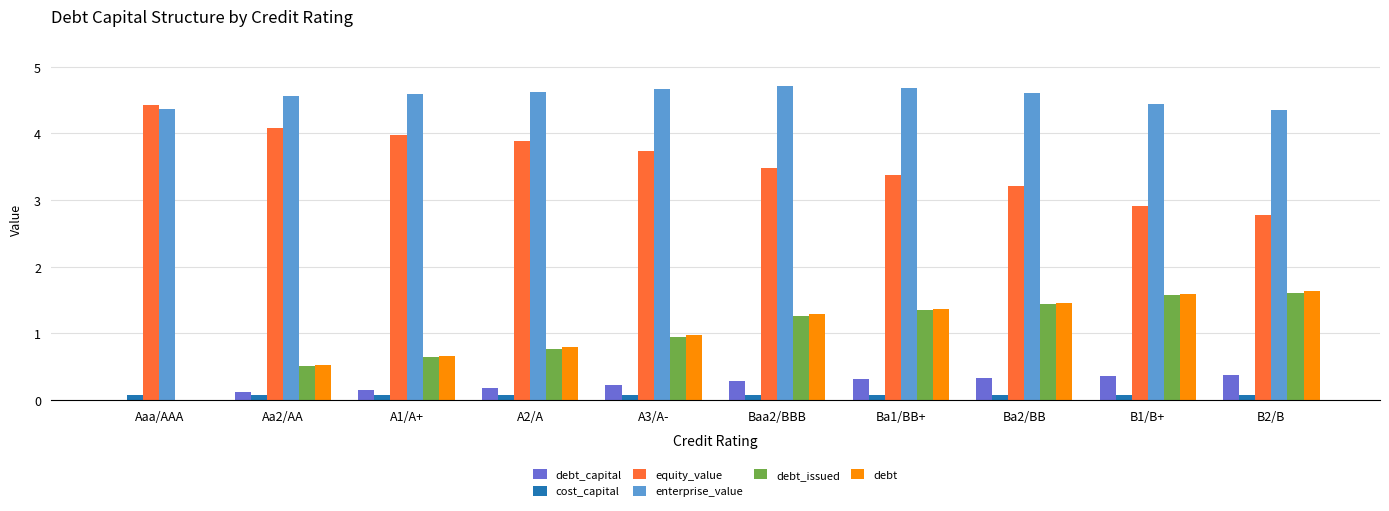

What is the maximum value shown in the chart?

4.7